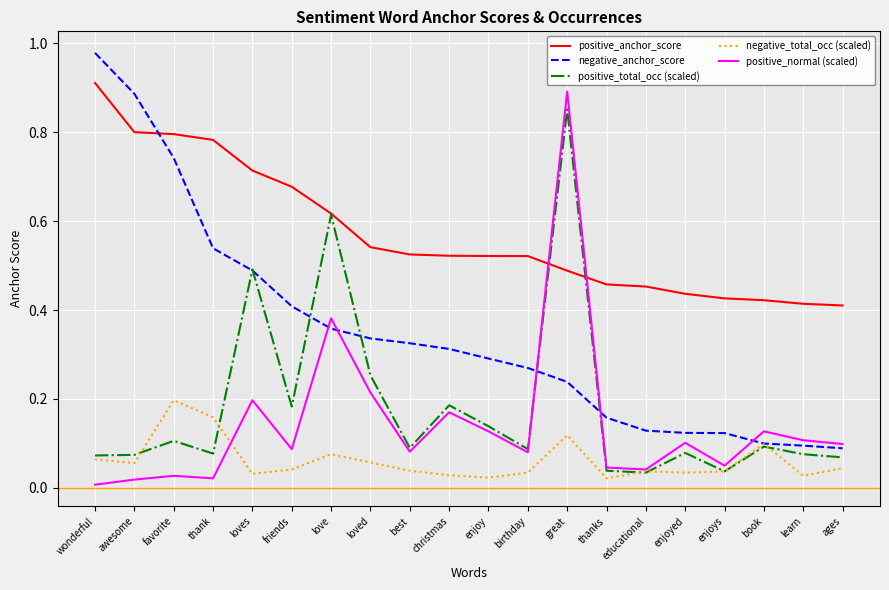

At which label does positive_normal (scaled) reach its peak?

great